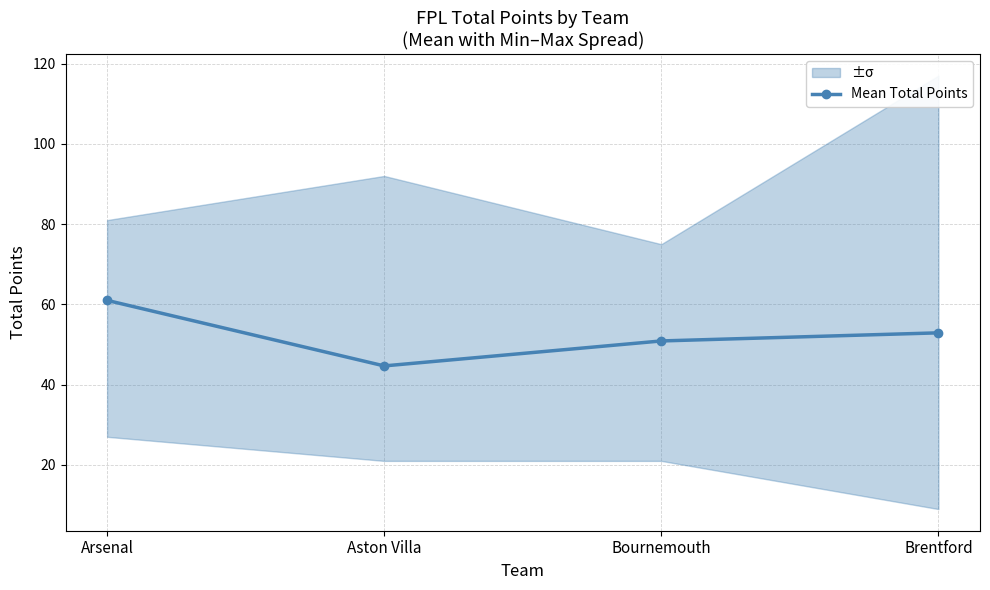

What is the label of the 1st point from the left?

Arsenal